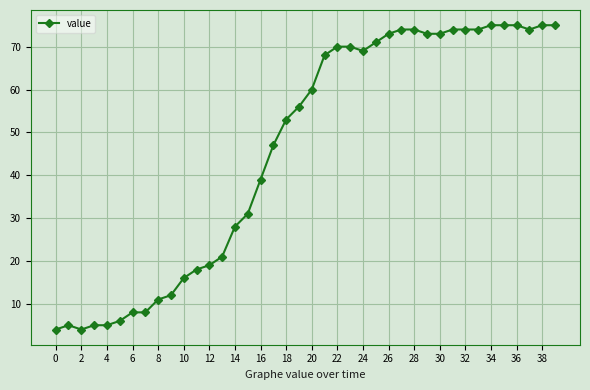

How many lines are shown in the chart?

1